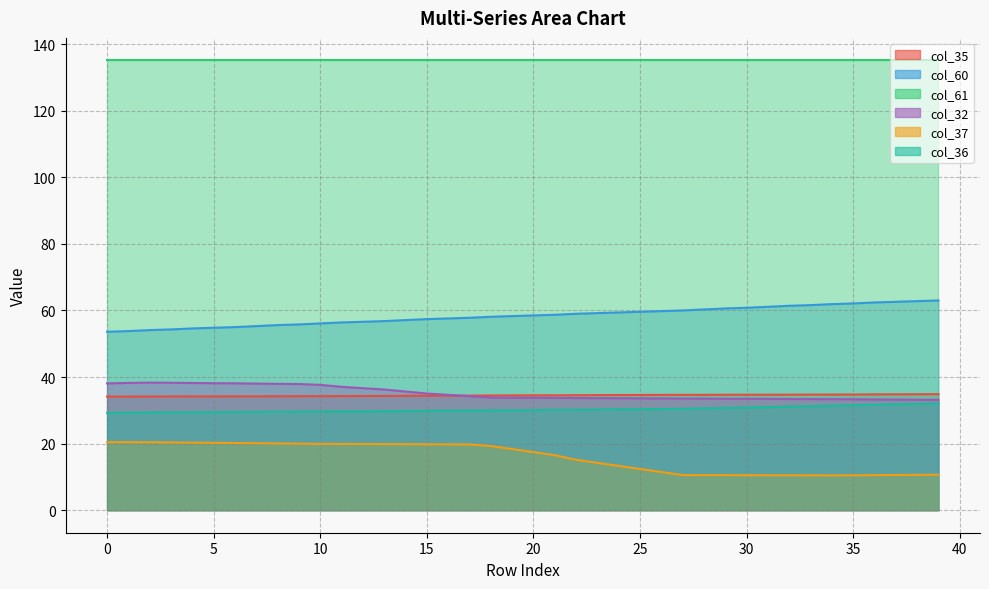

How many categories are shown in the chart?

40